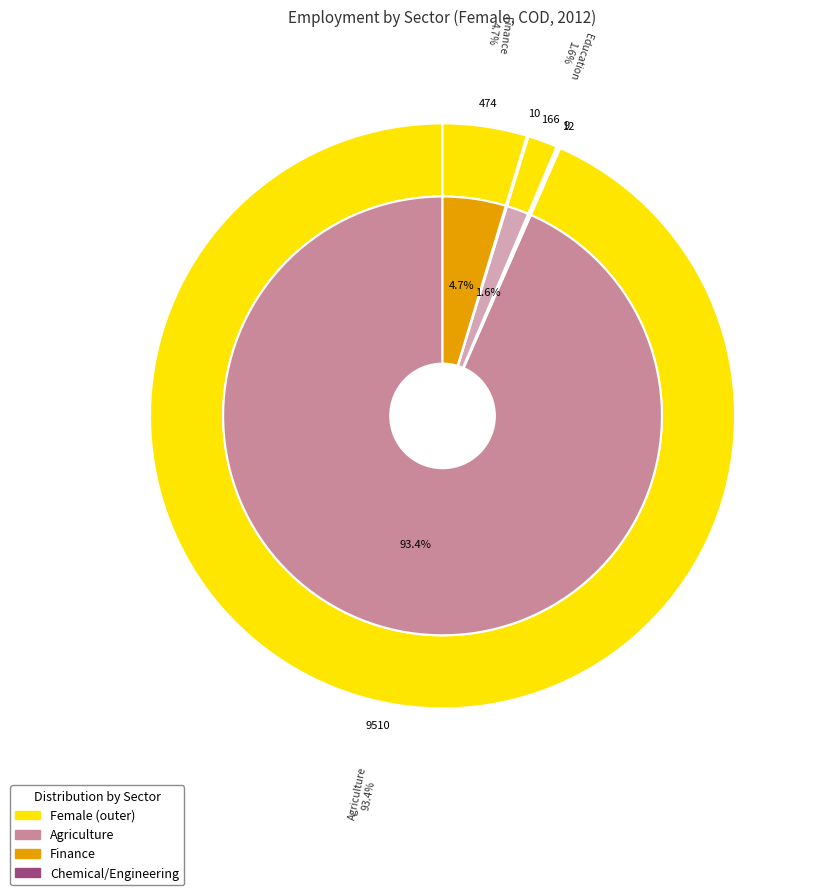

To the nearest percent, what is the combined percentage of Engineering and Agriculture?

94%